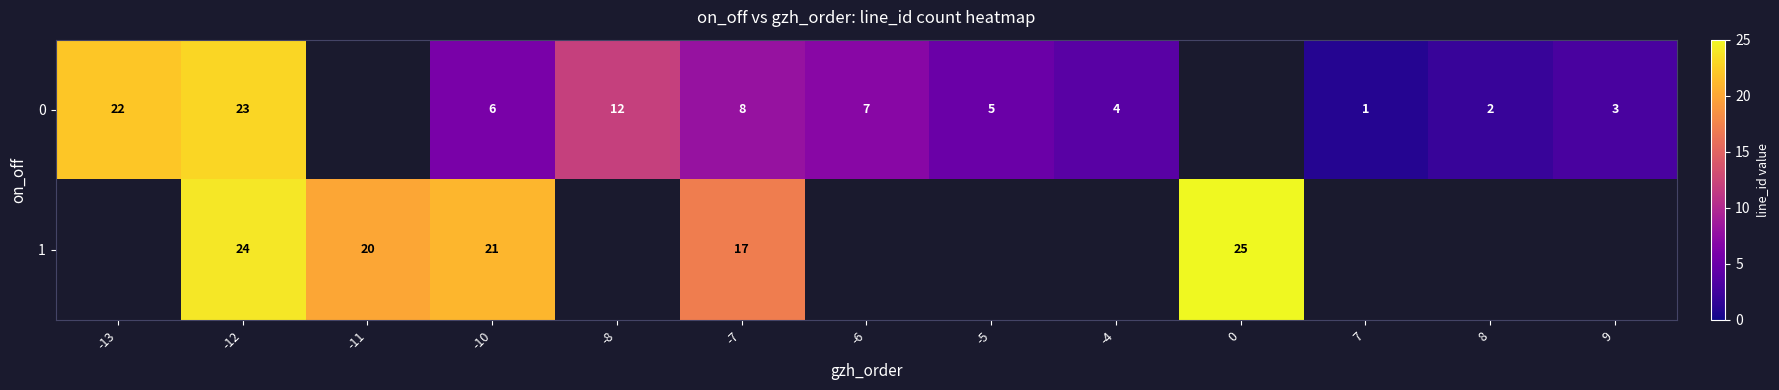

True or false: 0 has a value of 8.8 at -5.

False